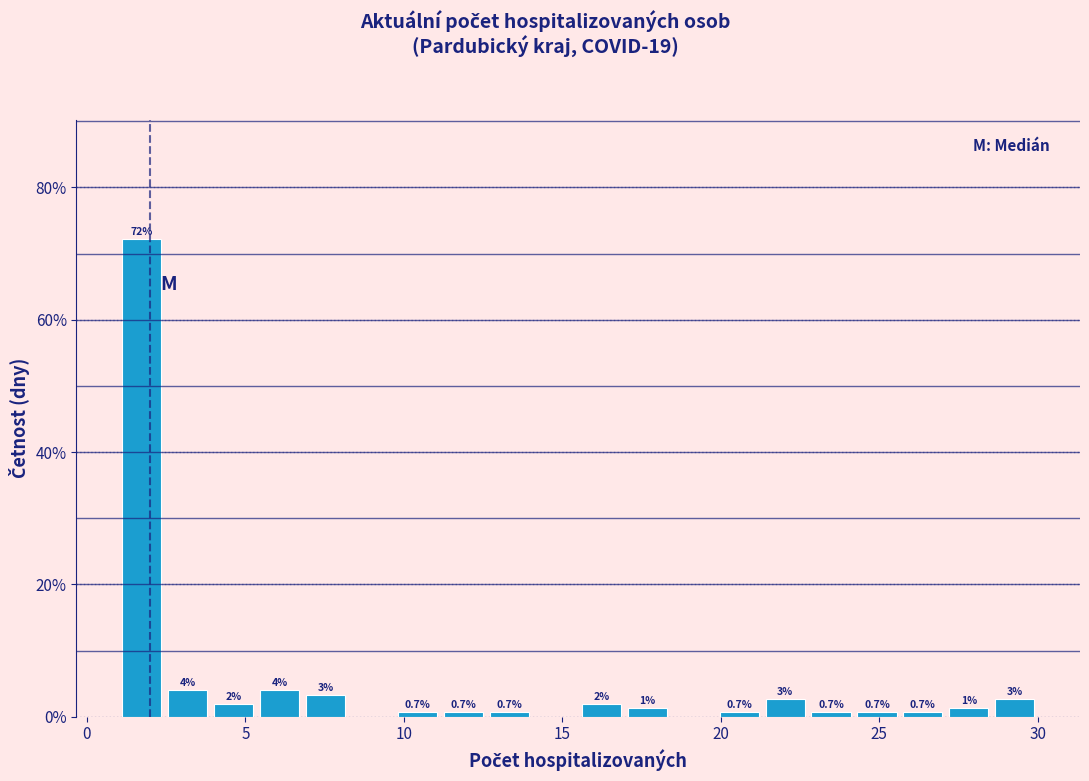

Read against the x-axis, roughly where is the centre of the tallest bar?

1.5